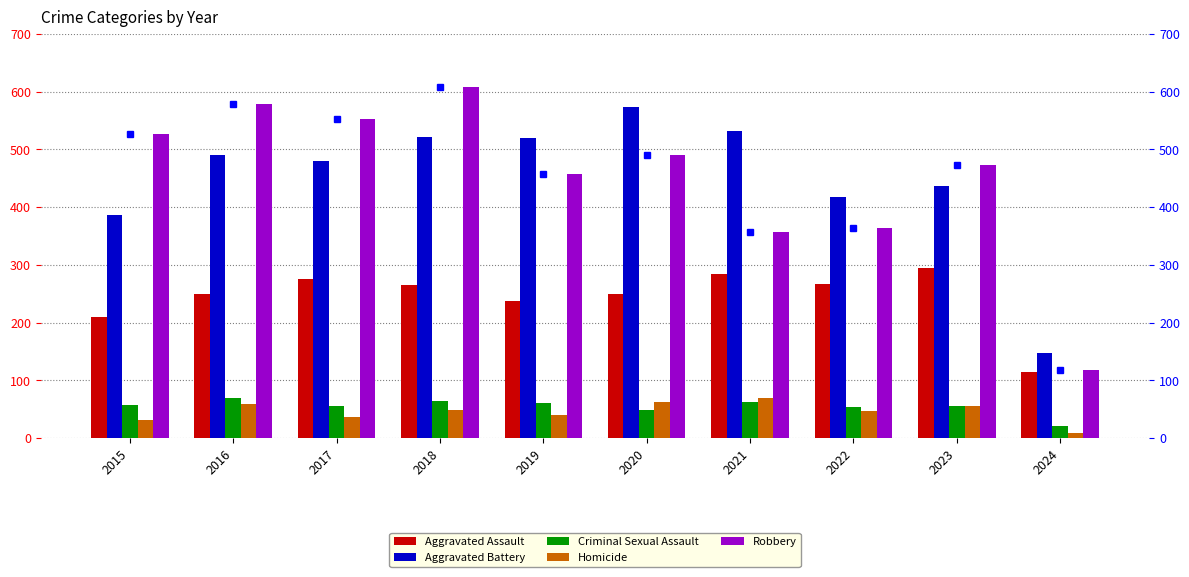

The value of Robbery (rank) at 2022 is 91. True or false?

False